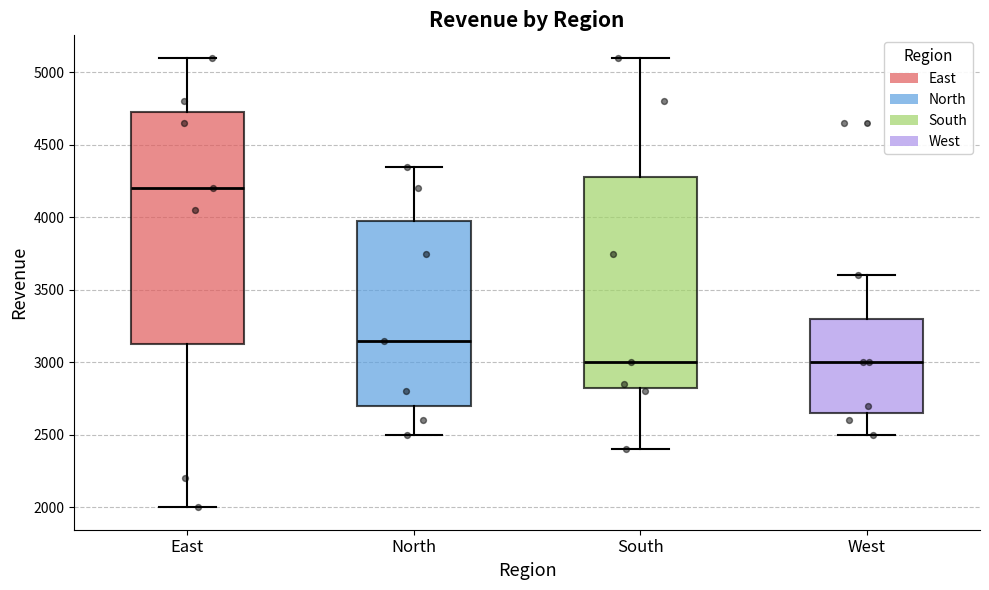

Which box is the tallest, from its lower edge to its upper edge?

East